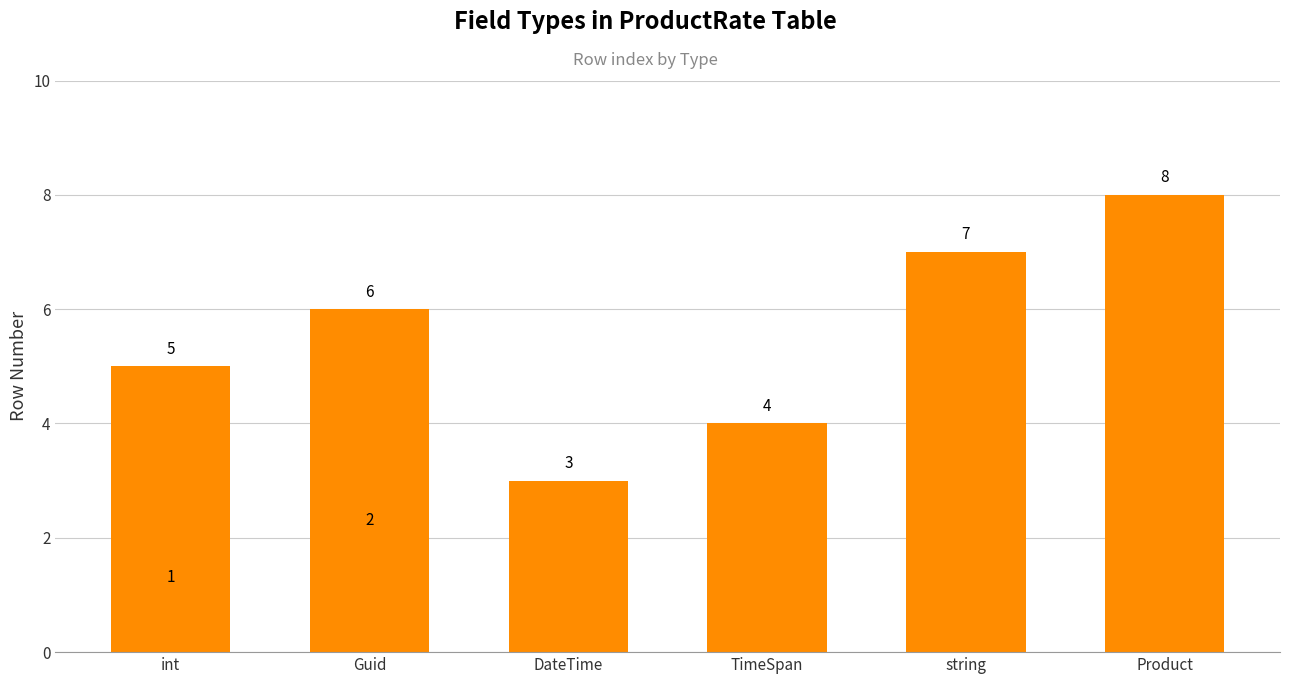

Where is the data nearest to the value 4?

TimeSpan